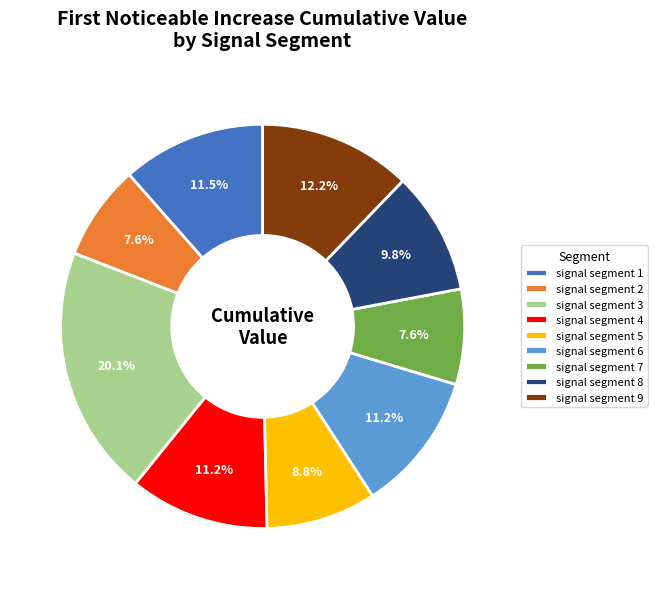

Combined, do signal segment 8 and signal segment 7 account for over 50%?

No